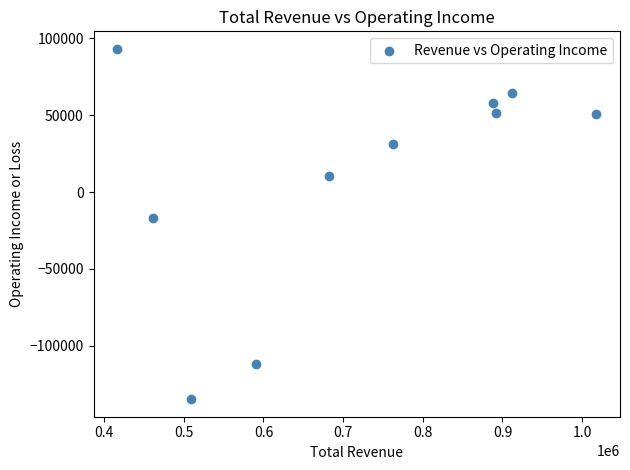

What is the average Y value?

9630